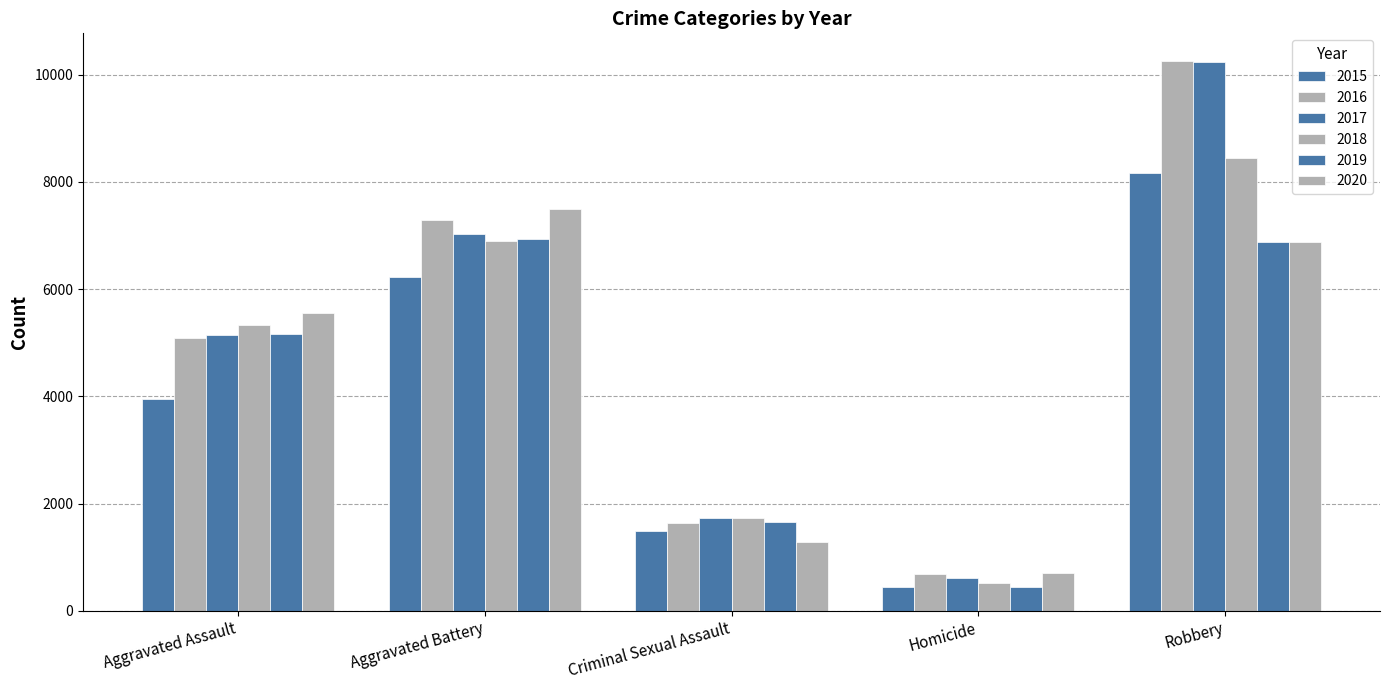

What is the difference between the maximum and minimum values in the 2016 series?

9572